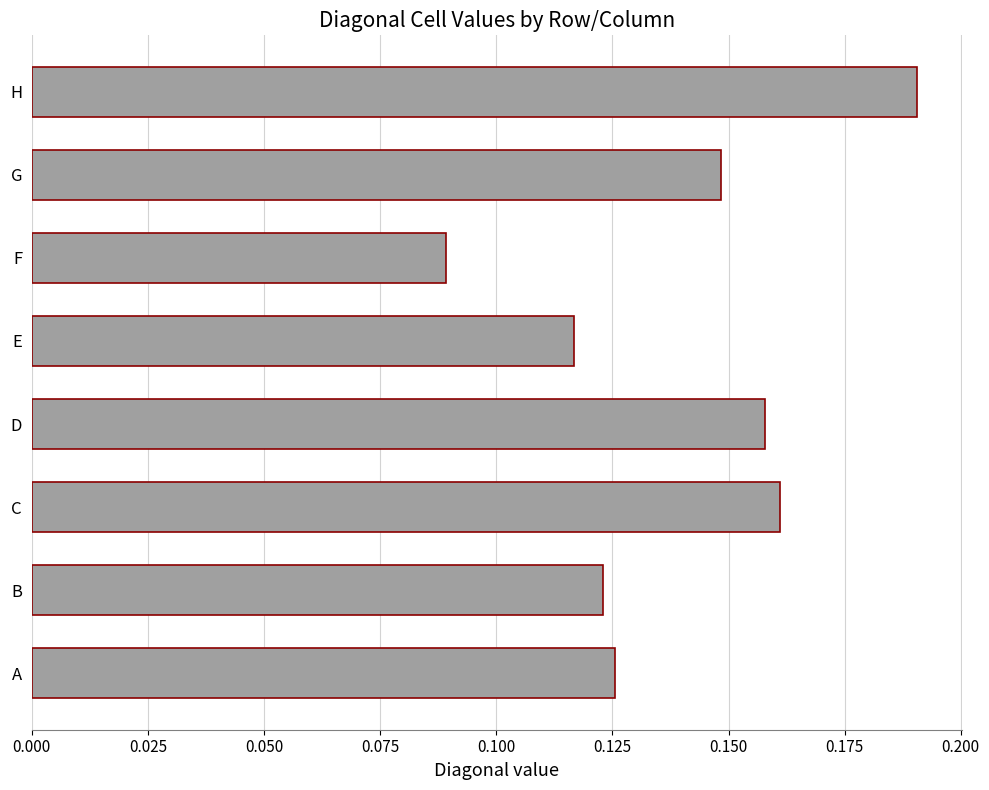

How many values are between 0 and 1?

8